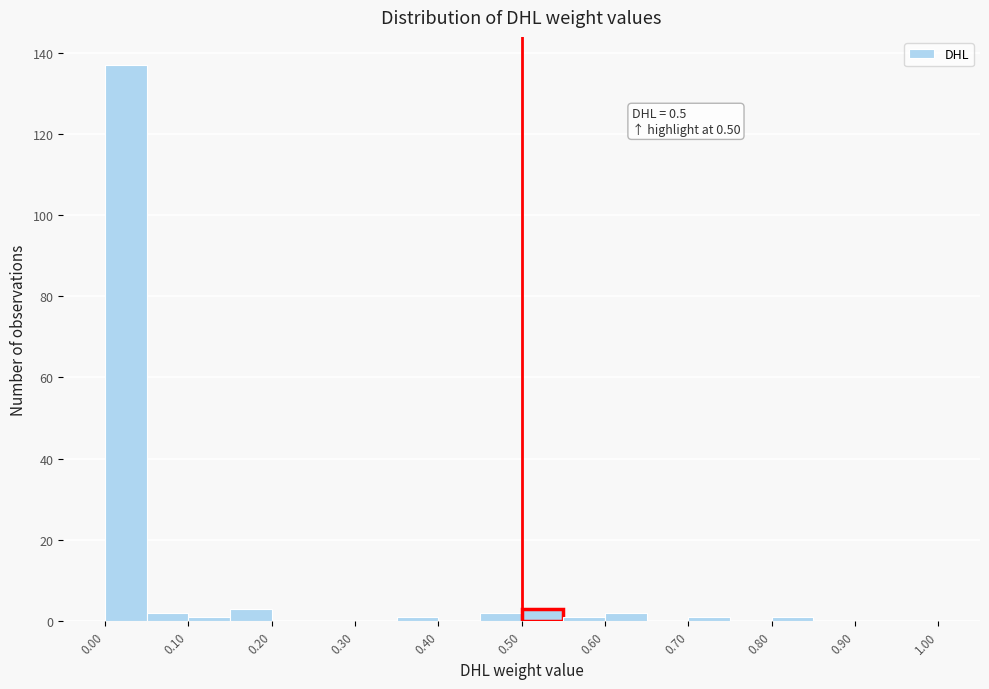

Over which range of the x-axis is the bar tallest?

0.00 to 0.05